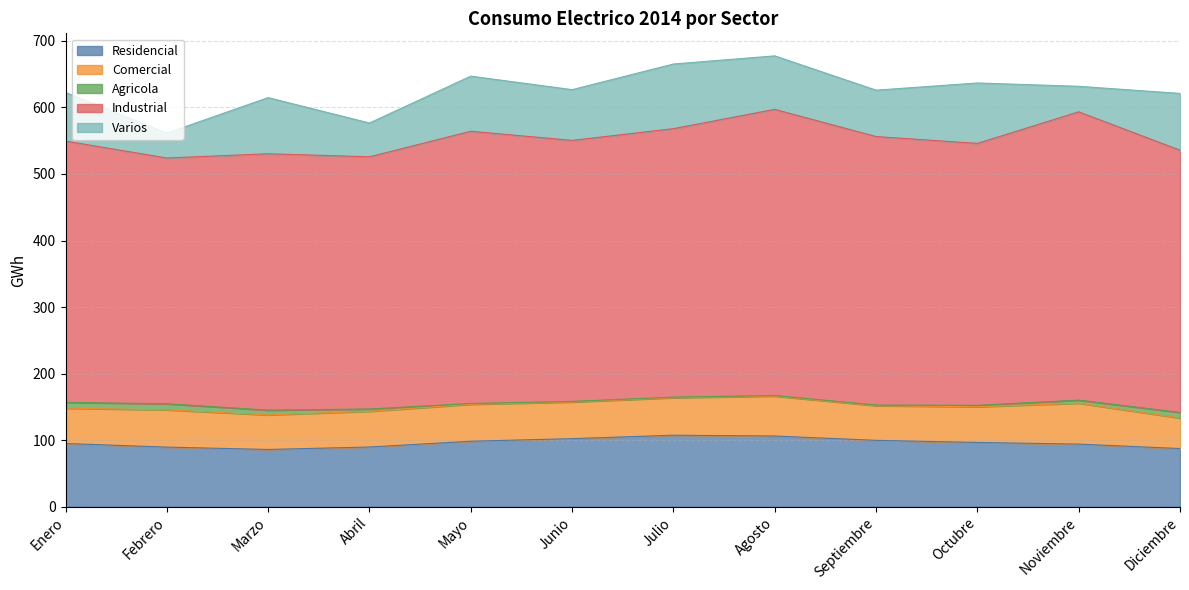

Does the chart display data point markers on the line(s)?

No